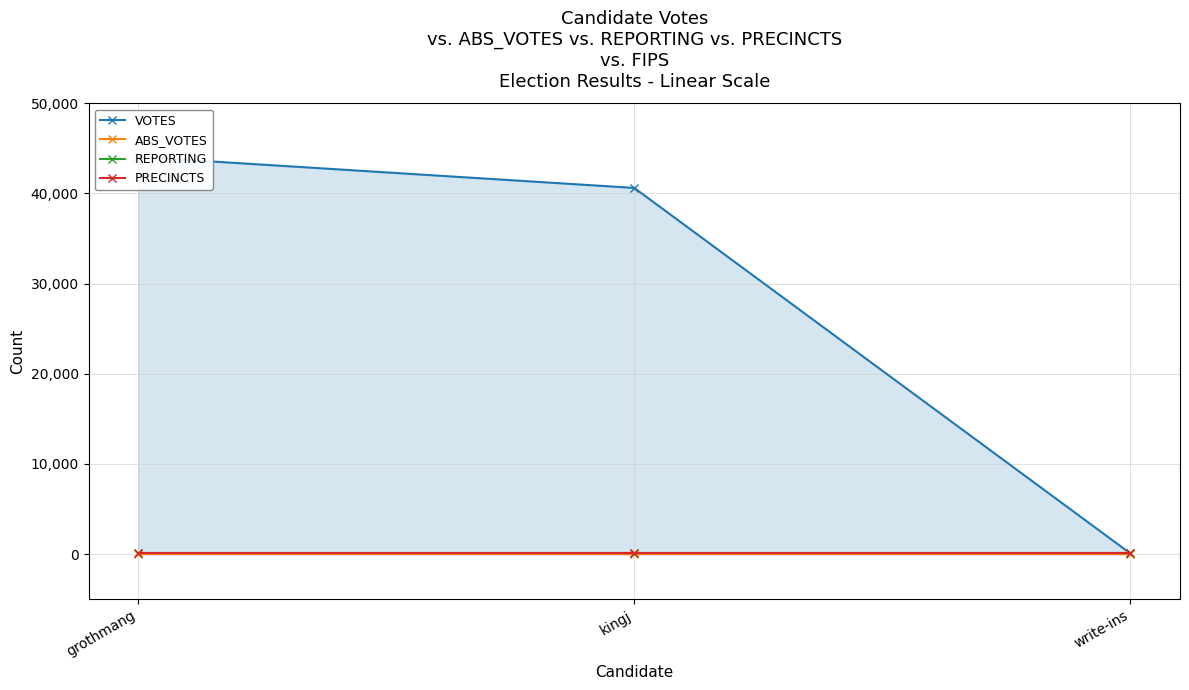

Which has a higher value, kingj or grothmang?

grothmang